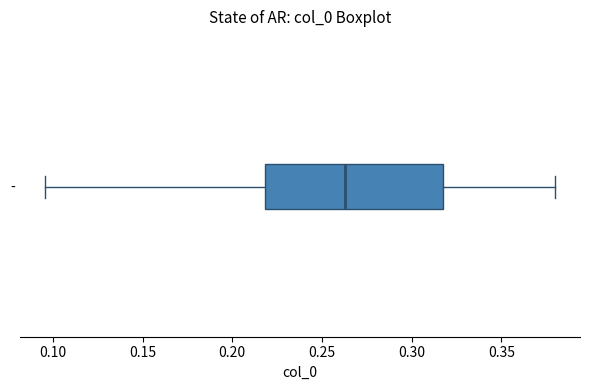

Transcribe this box plot: give where the median line is, the range the box spans, and where the two whiskers end, as read against the x-axis. The values are not printed on the chart, so give them approximately, as read against the axis.

median 0.265, box 0.220 to 0.315, whiskers 0.095 to 0.380